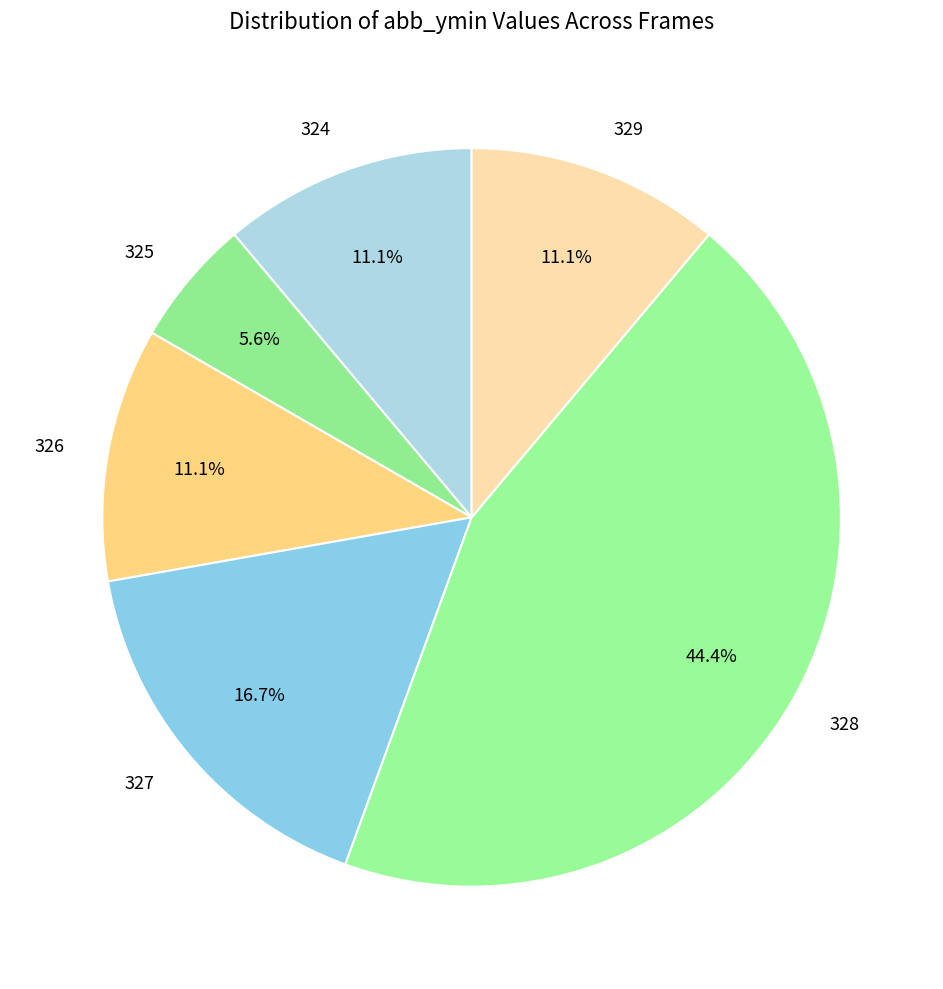

How much of the chart is everything except 326?

88.9%